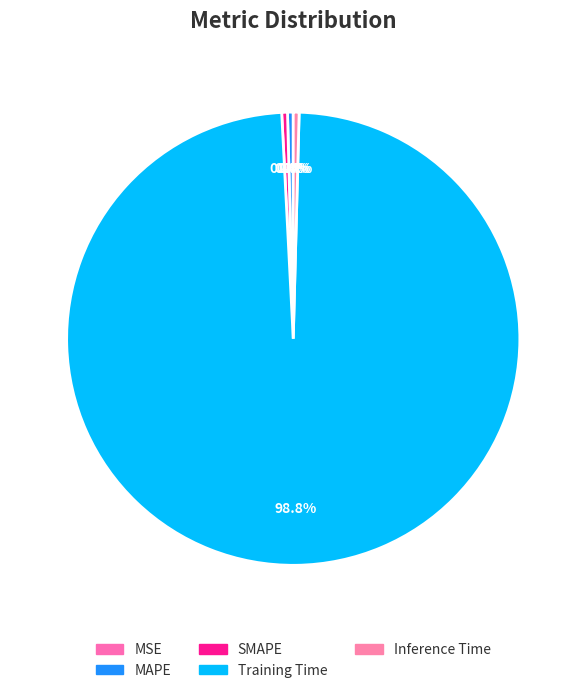

Is there a majority slice in this chart?

Yes